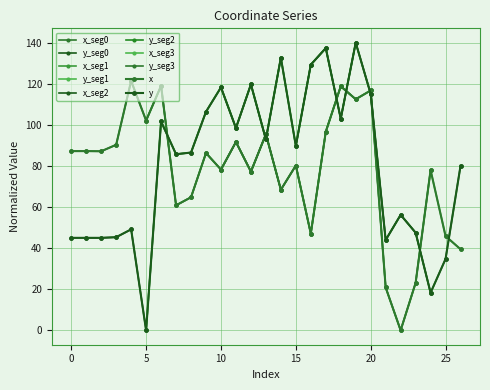

Is it true that x equals 152.5 at 20?

False